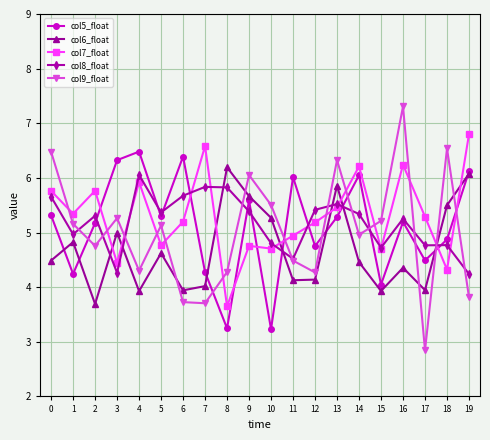

Where is col7_float nearest to the value 5?

11